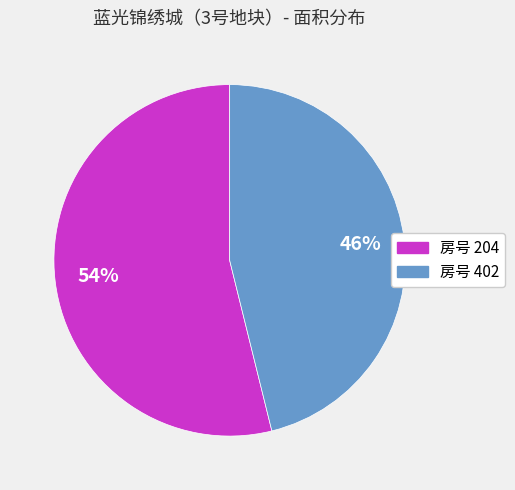

Does any single category account for the majority?

Yes